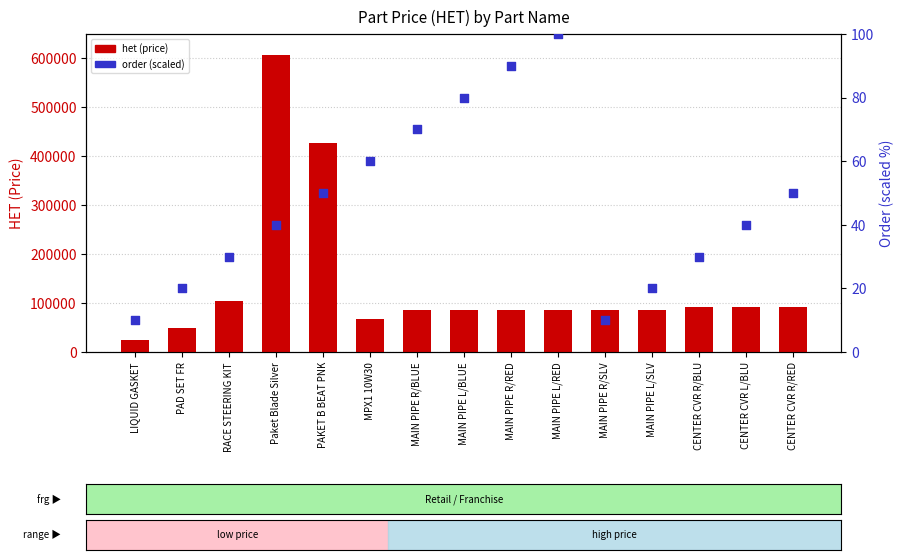

Which series contains the lowest Y value?

order (scaled)